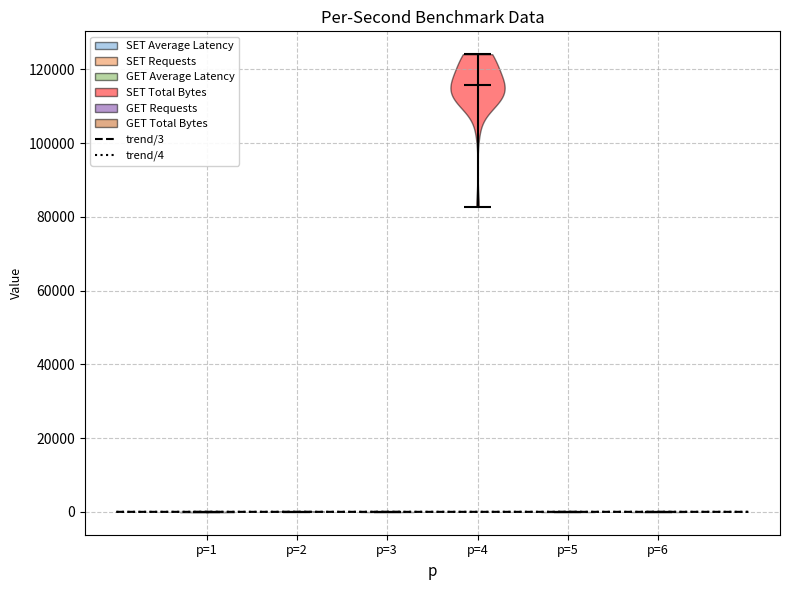

What is the lowest point the violin for p=3 reaches on the y-axis? The values are not printed on the chart, so give them approximately, as read against the axis.

0